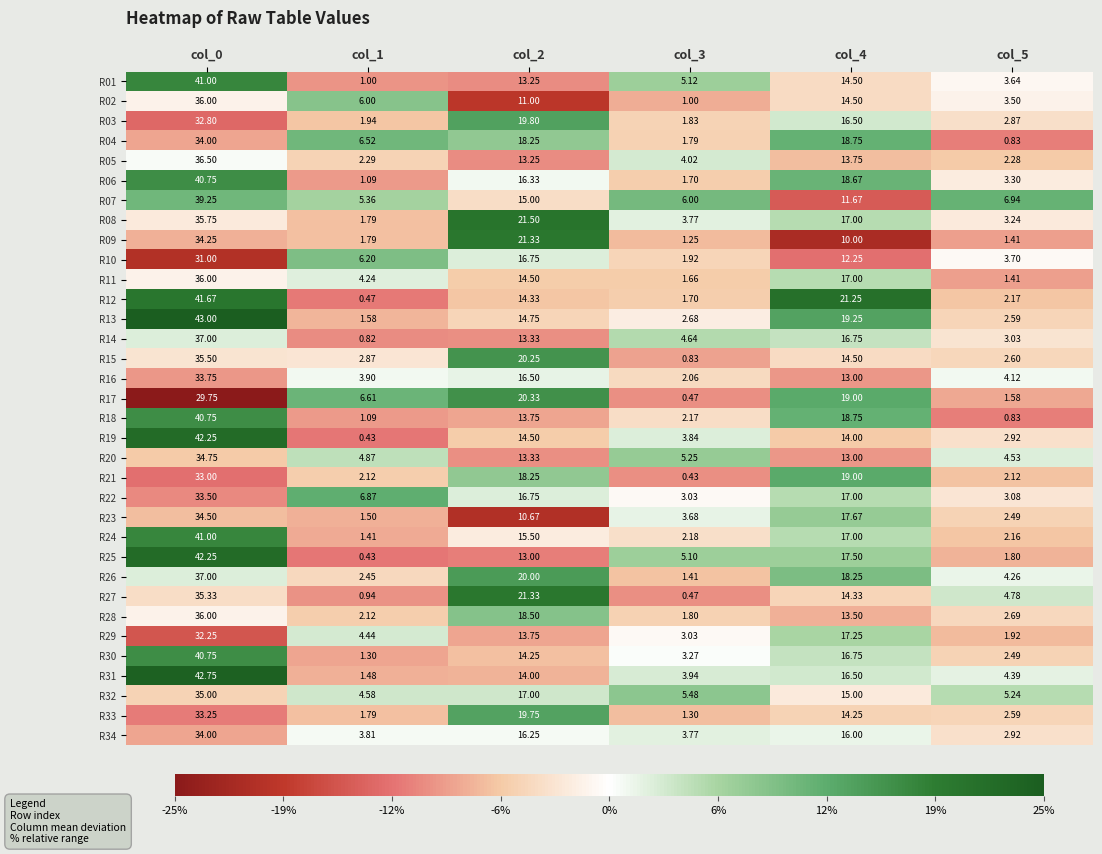

Which series changed the most between col_2 and col_3?

R27